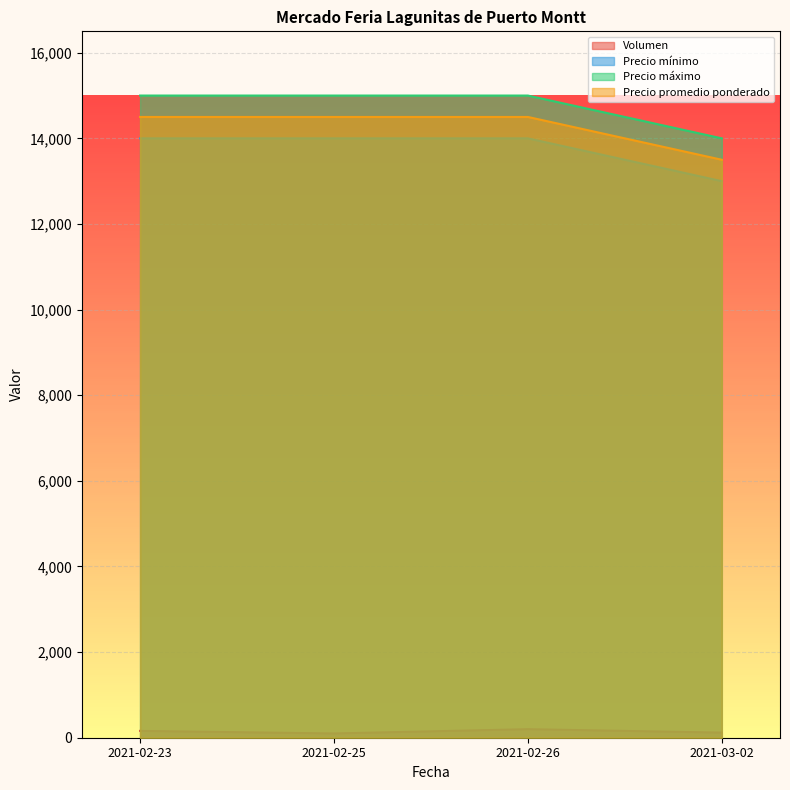

Is it true that Precio mínimo equals 14000 at 2021-02-26?

True